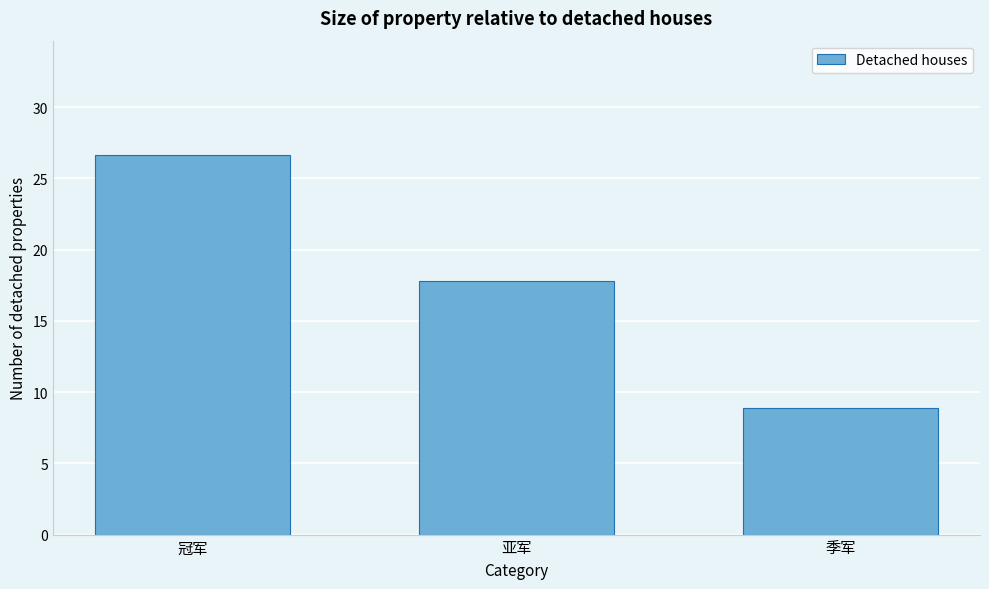

Reading left to right, transcribe all the data shown in this chart.

26.7	17.8	8.9